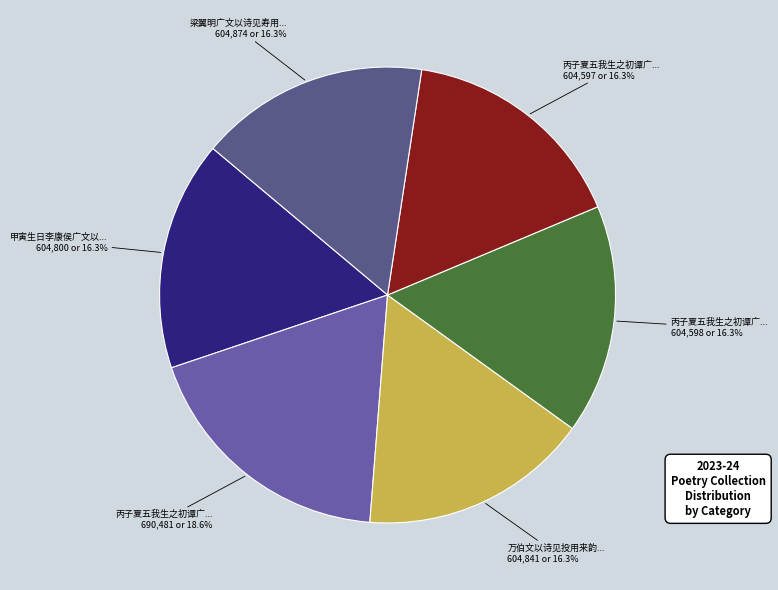

Rank the categories by value from lowest to highest.

丙子夏五我生之初谭广文以诗见寿用来韵赋谢 其一, 丙子夏五我生之初谭广文以诗见寿用来韵赋谢 其二, 甲寅生日李康侯广文以诗见寿对使走笔用来韵, 万伯文以诗见投用来韵却答, 梁翼明广文以诗见寿用来韵却答, 丙子夏五我生之初谭广文以诗见寿用来韵赋谢